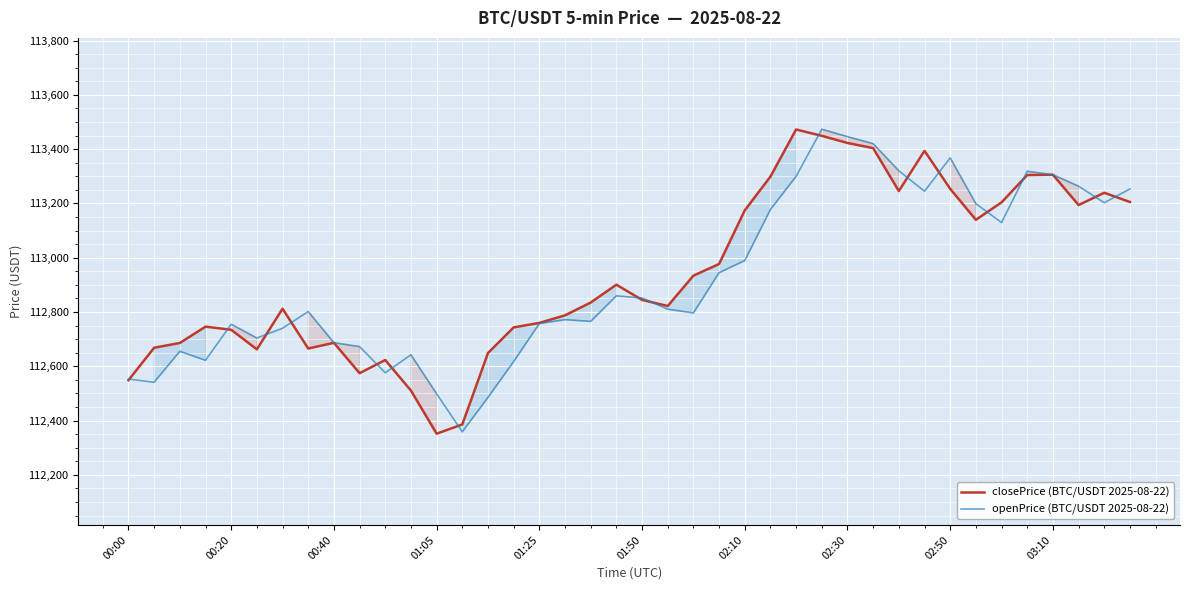

What is the highest value of the openPrice (BTC/USDT 2025-08-22) series?

113473.3